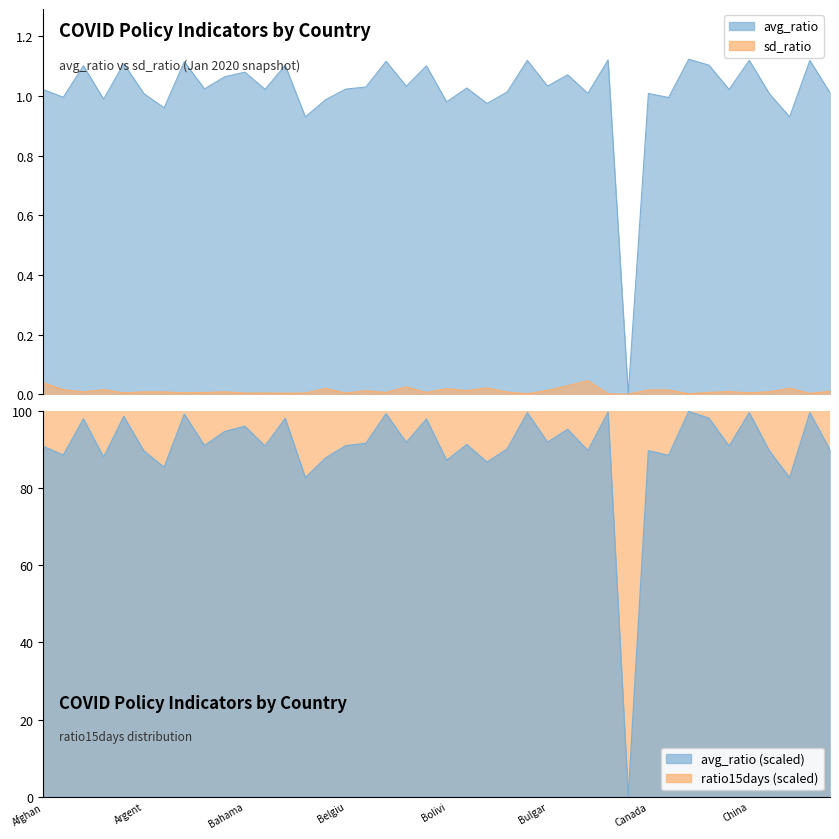

Rank the series by their average value, from lowest to highest.

sd_ratio, avg_ratio